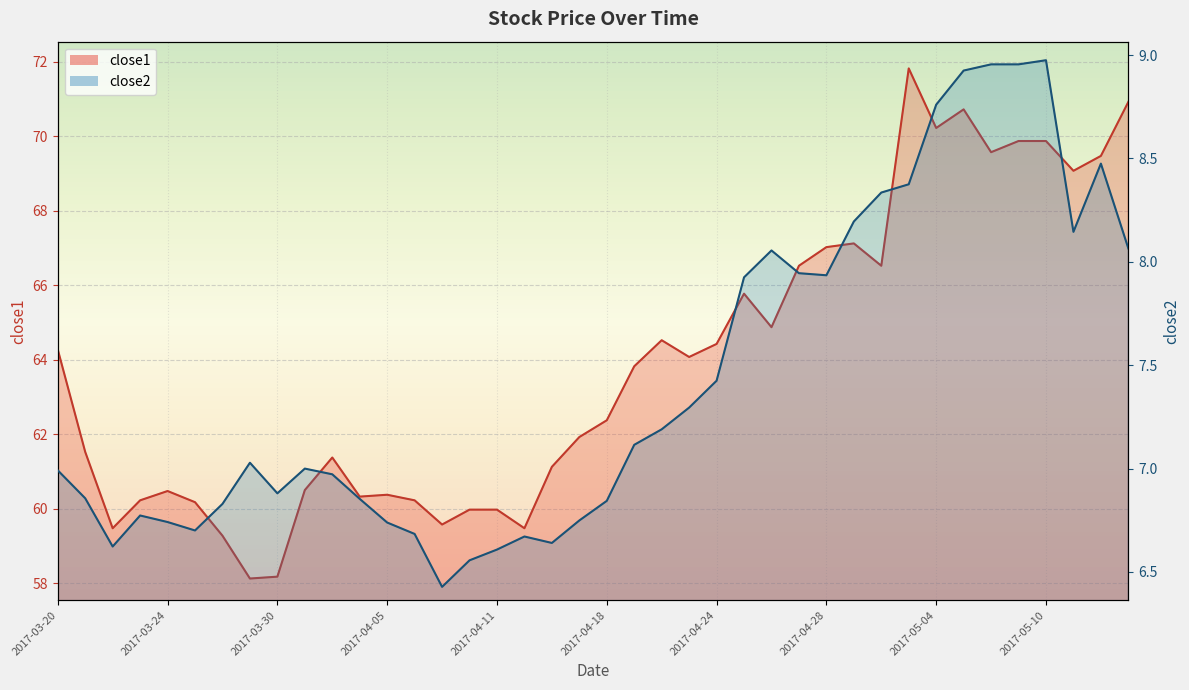

What is the spread (max minus min) of values at 2017-05-10?

60.9